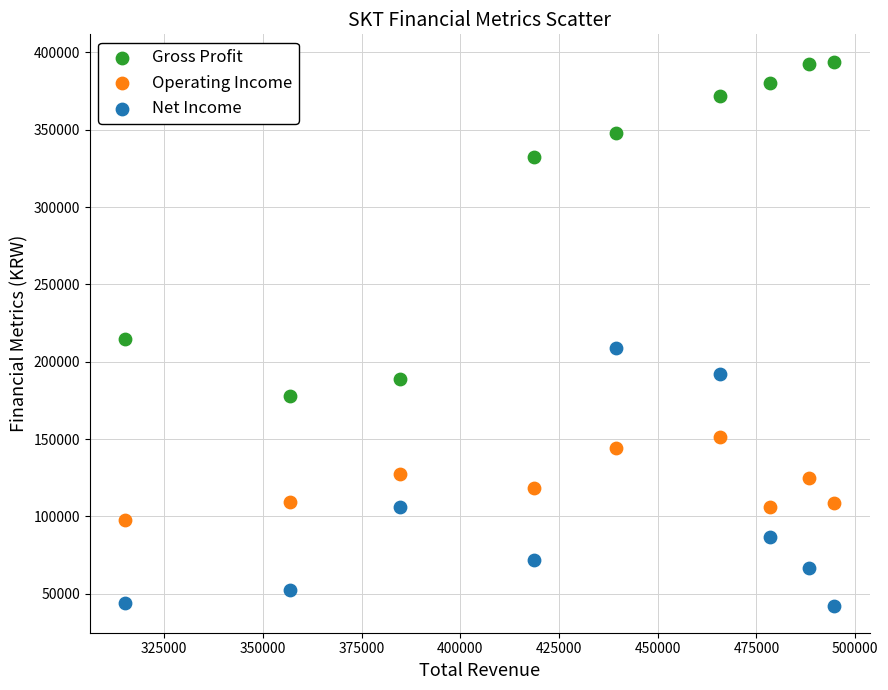

Which series contains the highest Y value?

Gross Profit